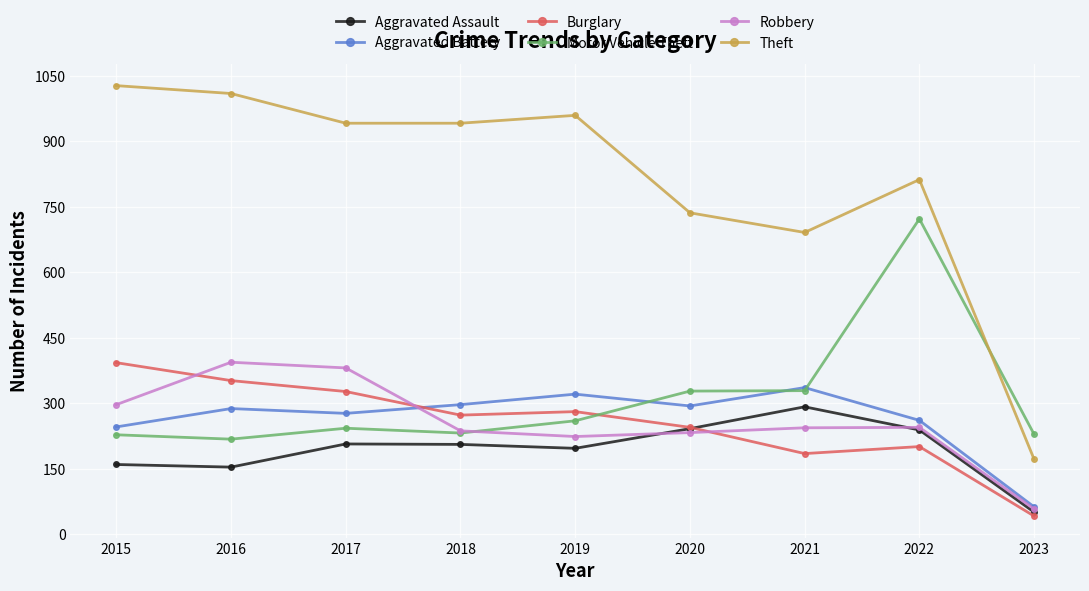

What are all the series names shown in the legend?

Aggravated Assault, Aggravated Battery, Burglary, Motor Vehicle Theft, Robbery, Theft